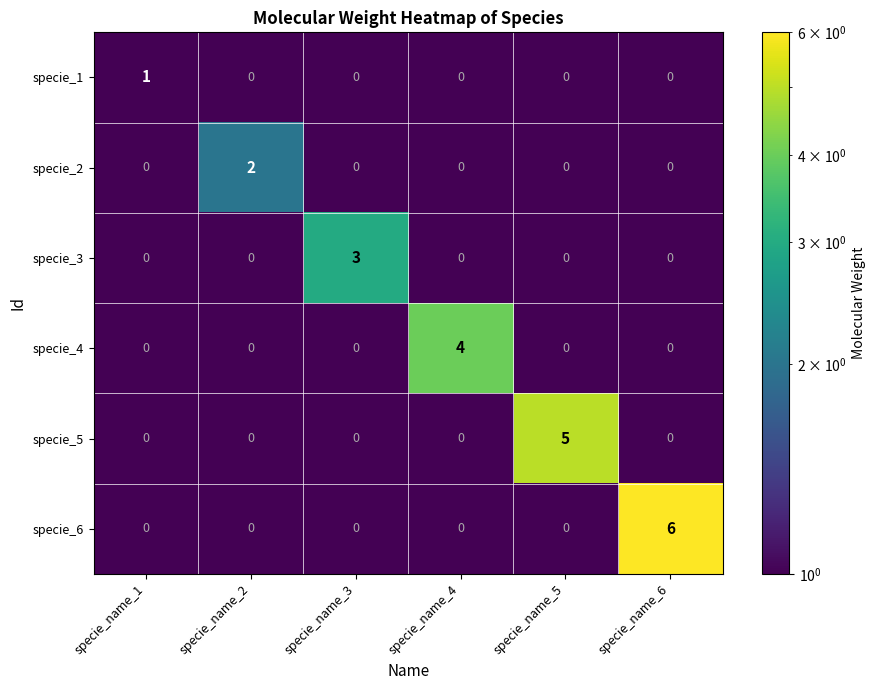

The value of specie_6 at specie_name_1 is 0. True or false?

True